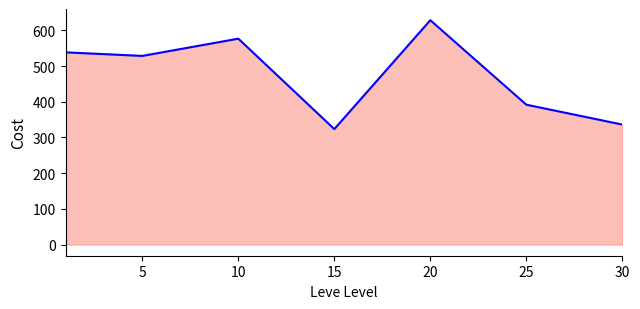

How many points are lower than both their immediate neighbors (excluding endpoints)?

2